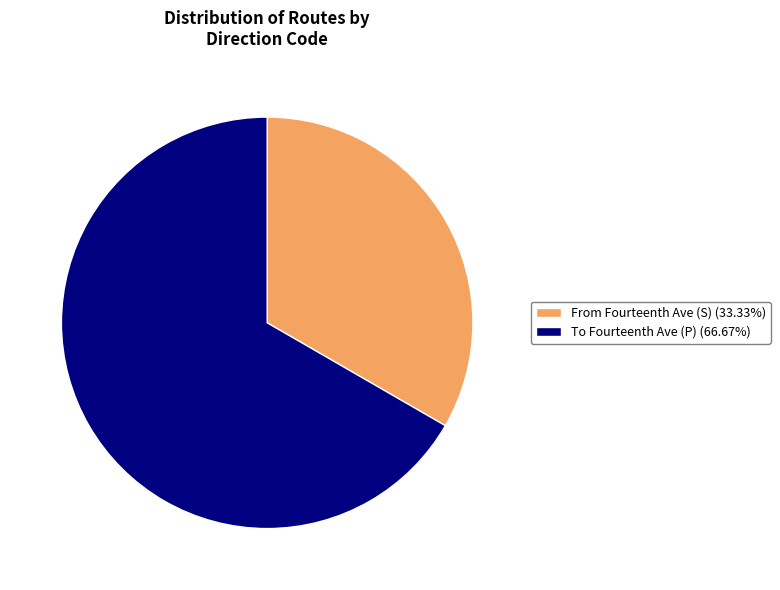

Approximately how many times larger is the value at To Fourteenth Ave (P) (66.67%) compared to From Fourteenth Ave (S) (33.33%)?

2.0